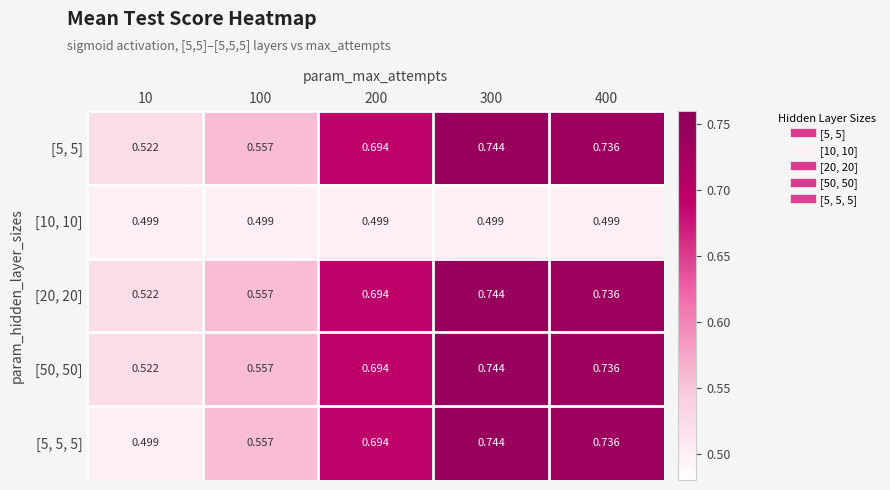

Is the value of [5, 5] at 10 greater than the value of [10, 10] at 300?

Yes